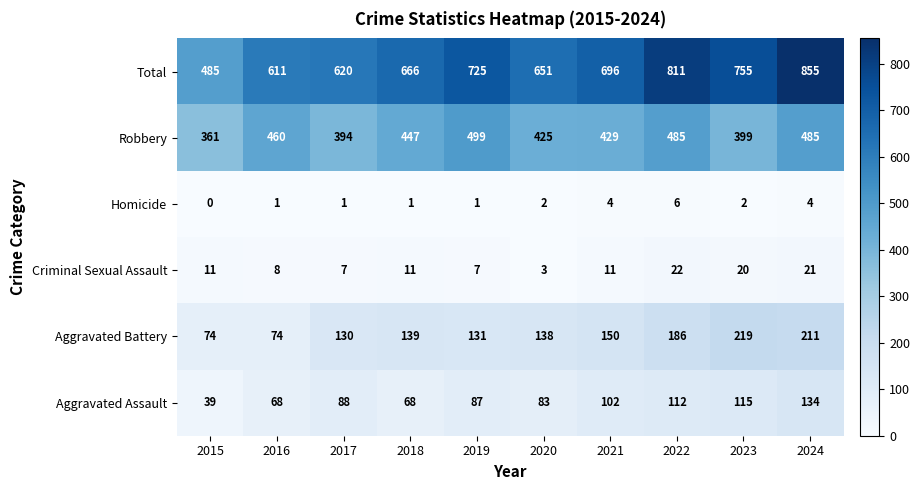

What is the total value across all series at 2017?

1240